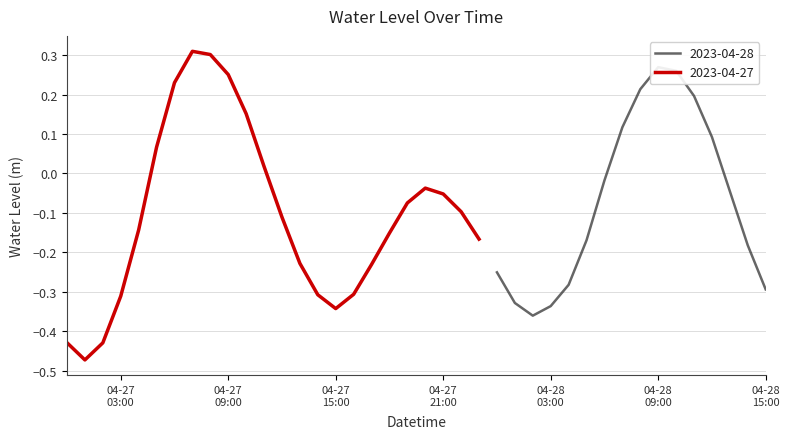

Is this an area chart (filled region under the line)?

No